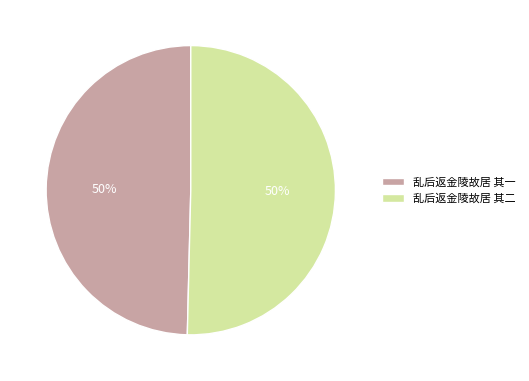

To the nearest percent, what is the combined percentage of 乱后返金陵故居 其一 and 乱后返金陵故居 其二?

100%